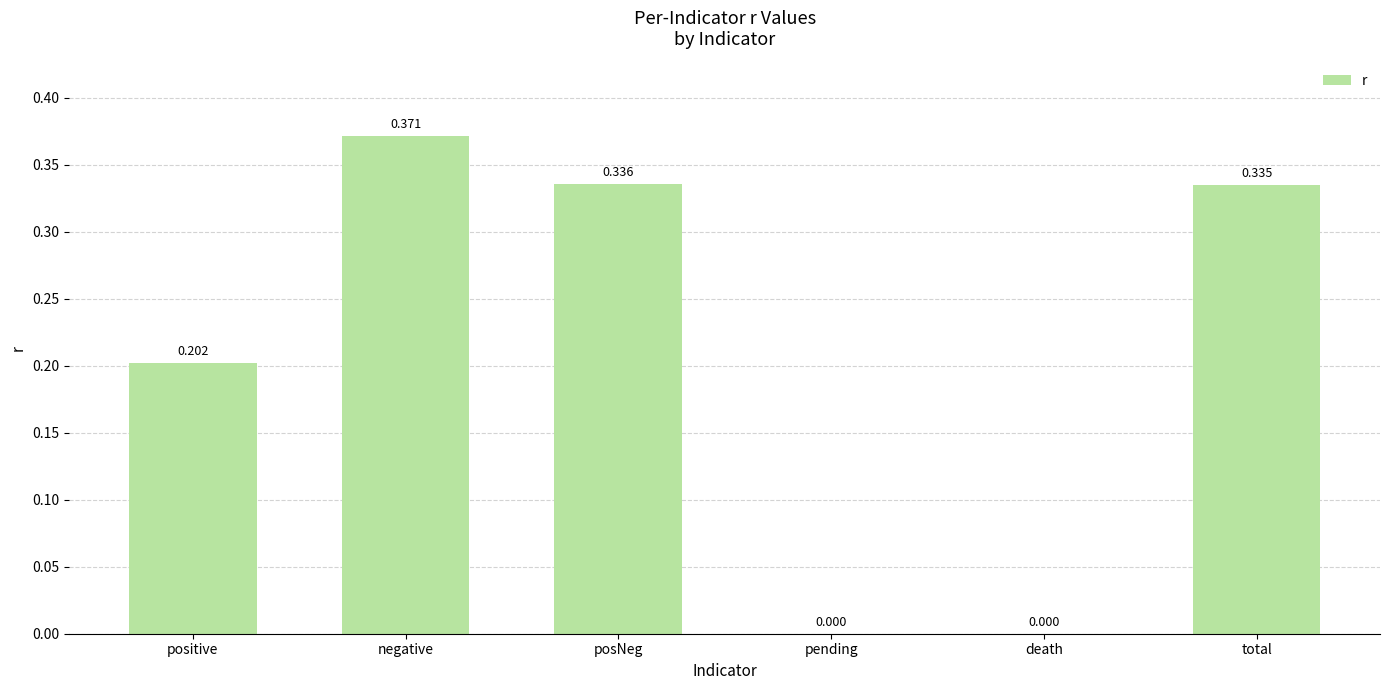

Are the bars grouped side by side (vs. stacked)?

No